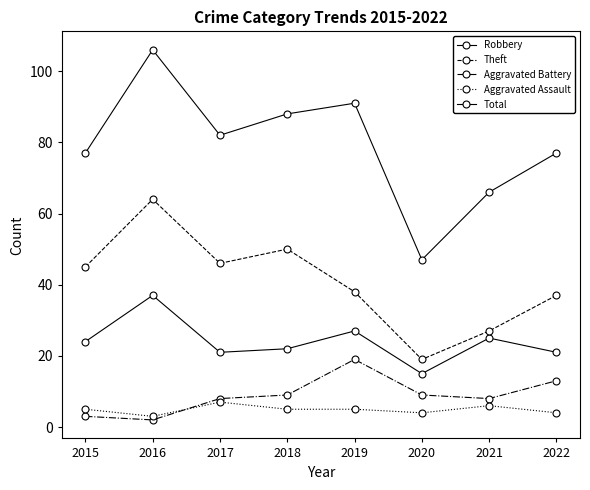

What is the difference between the Aggravated Battery values at 2018 and 2015?

6